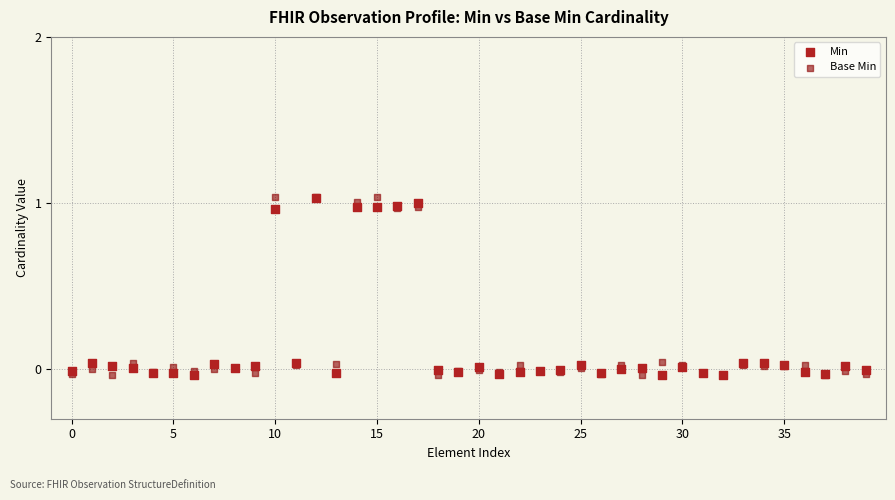

What are all the series names shown in the legend?

Min, Base Min